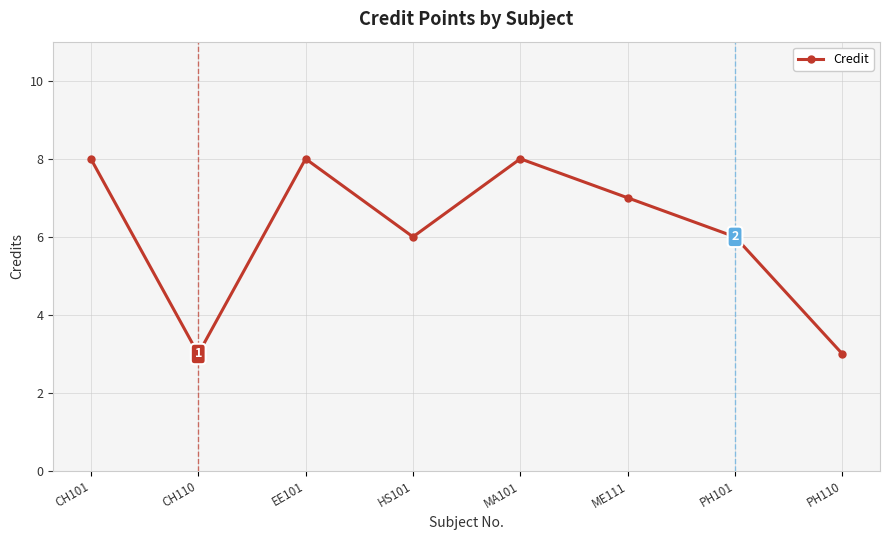

What position from the right is HS101?

5